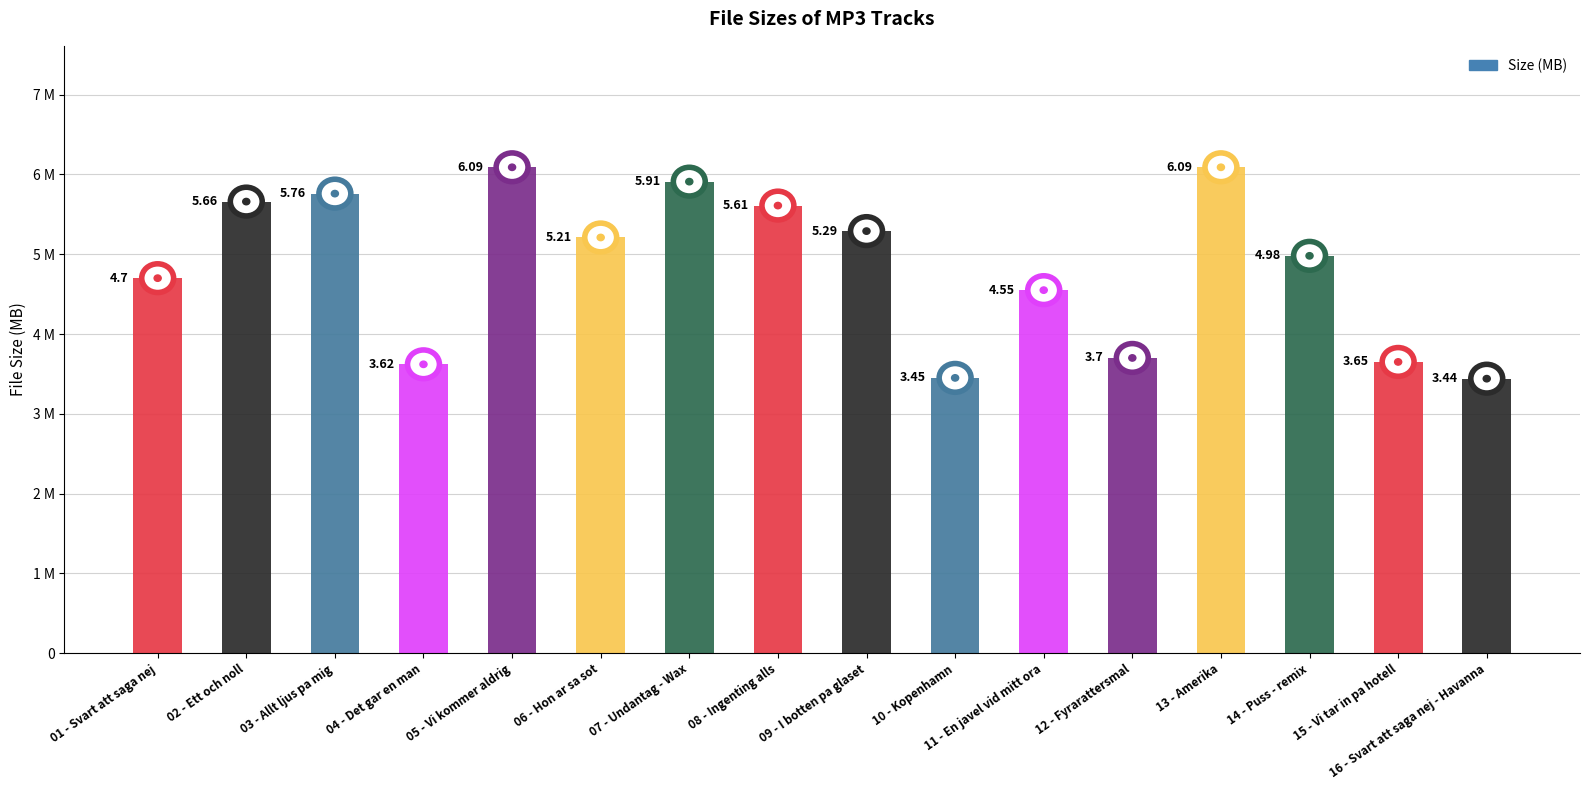

Where is the data nearest to the value 4?

12 - Fyrarattersmal